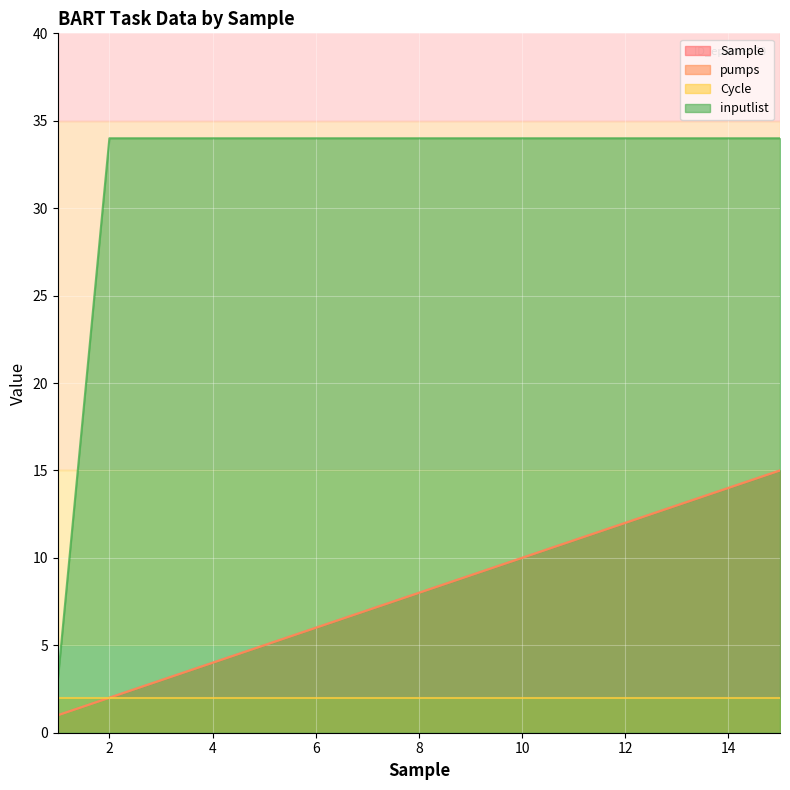

How many categories are shown in the chart?

15